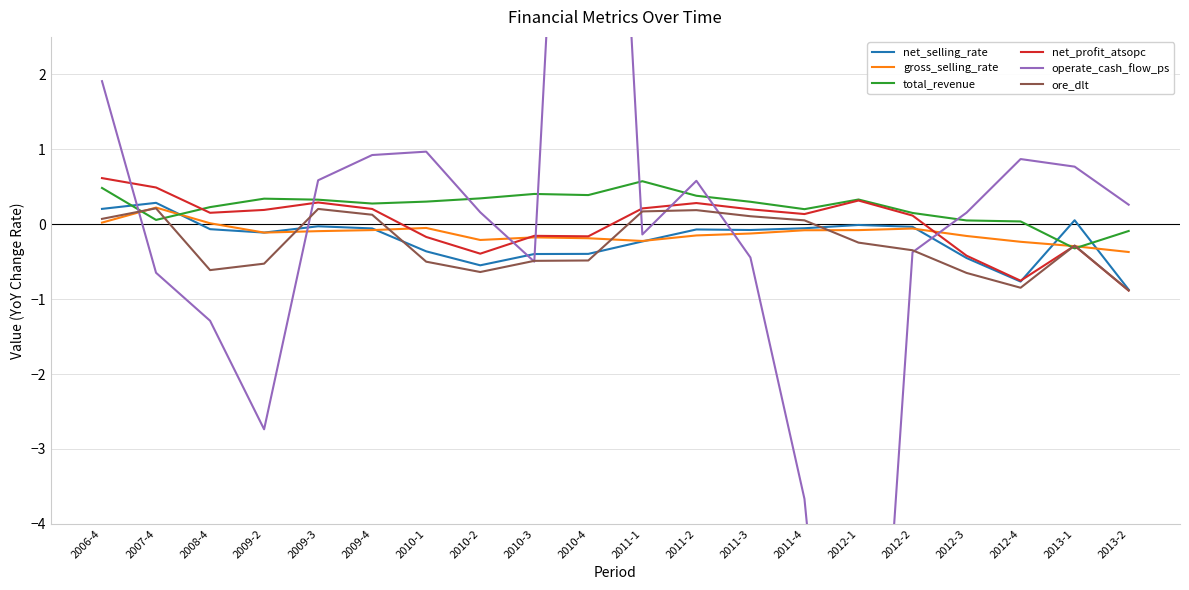

What is the difference between the ore_dlt values at 2009-3 and 2012-3?

0.9